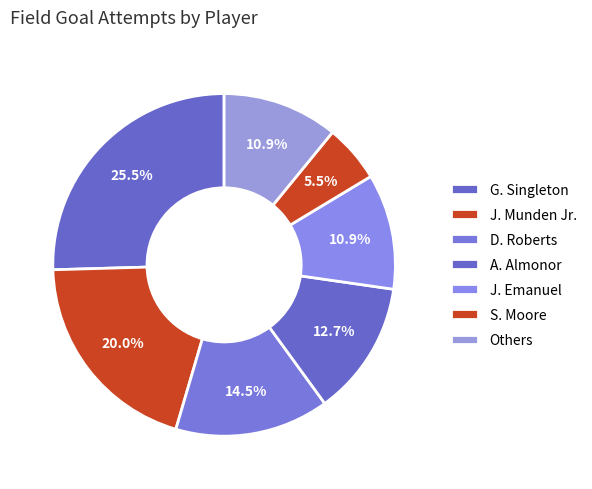

How many segments does this pie chart have?

7